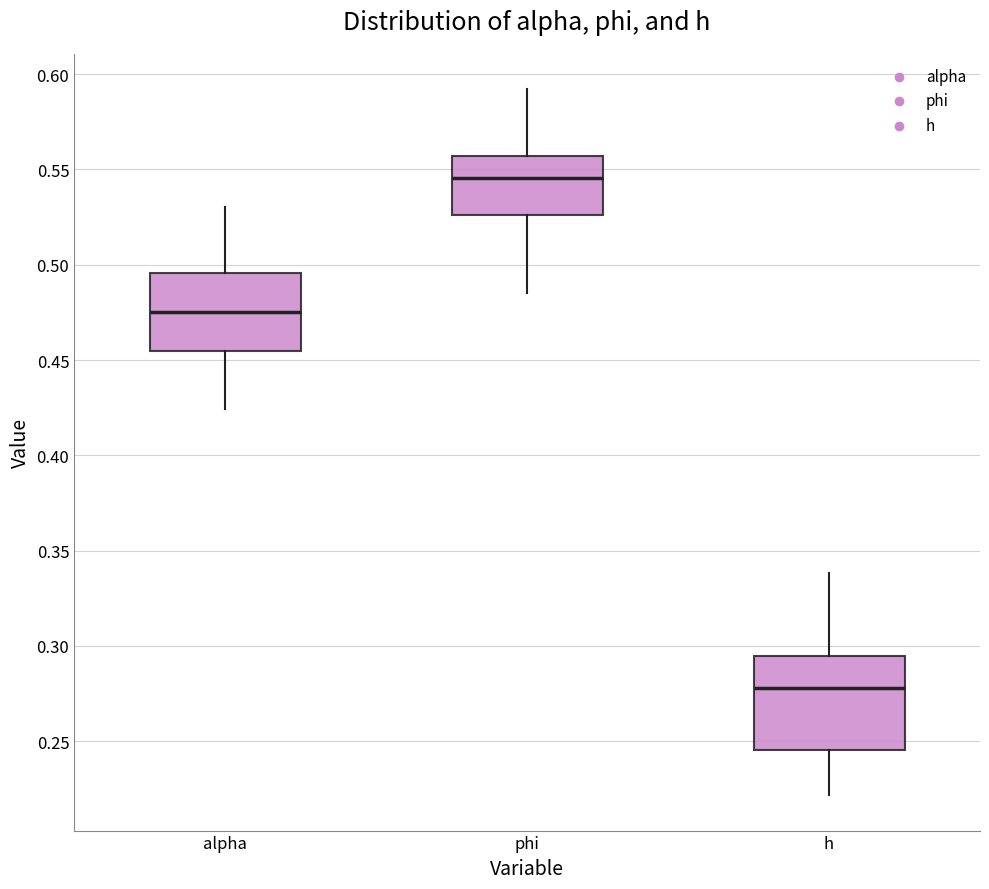

Reading left to right, read every box against the y-axis: the position of its median line, the range the box covers, and the ends of its whiskers. The values are not printed on the chart, so give them approximately, as read against the axis.

alpha: median 0.475, box 0.455 to 0.495, whiskers 0.425 to 0.530
phi: median 0.545, box 0.525 to 0.555, whiskers 0.485 to 0.590
h: median 0.280, box 0.245 to 0.295, whiskers 0.220 to 0.340